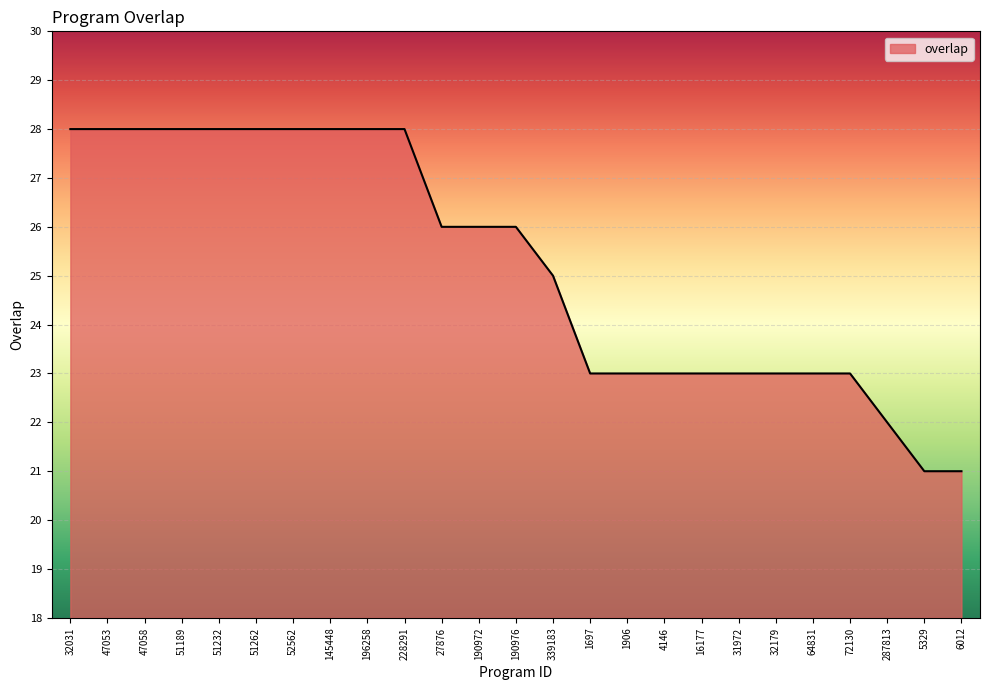

What is the smallest value displayed?

21